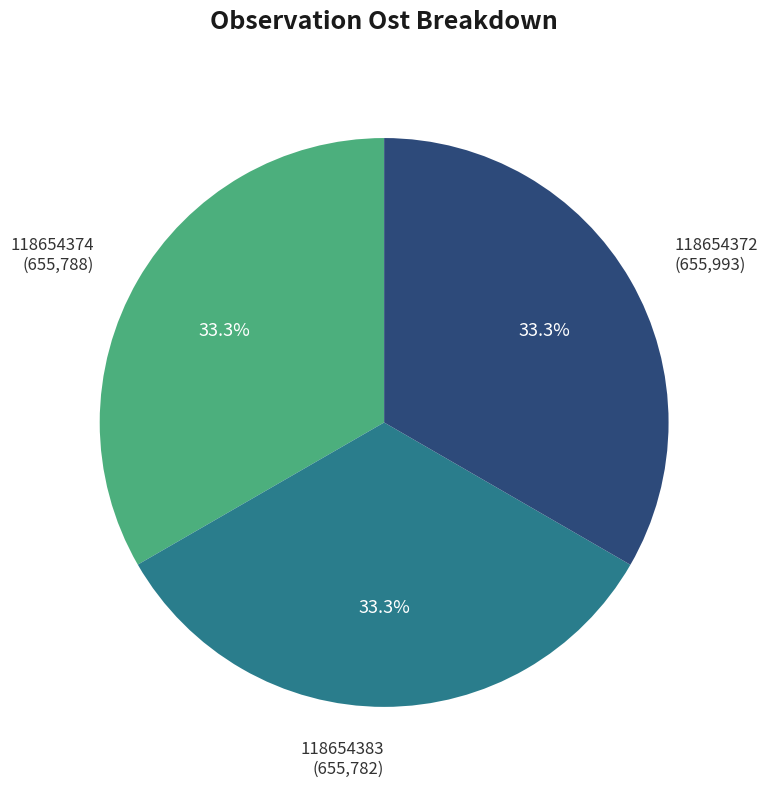

Approximately how many times larger is the value at 118654374 (655,788) compared to 118654372 (655,993)?

1.0